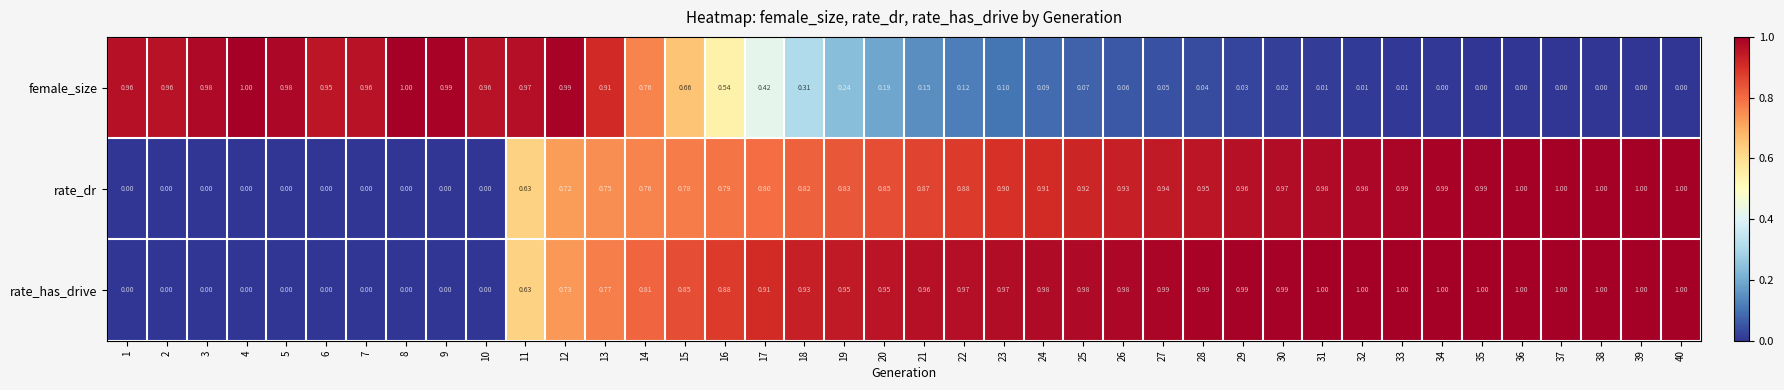

Is the value of female_size at 36 greater than the value of rate_dr at 18?

No